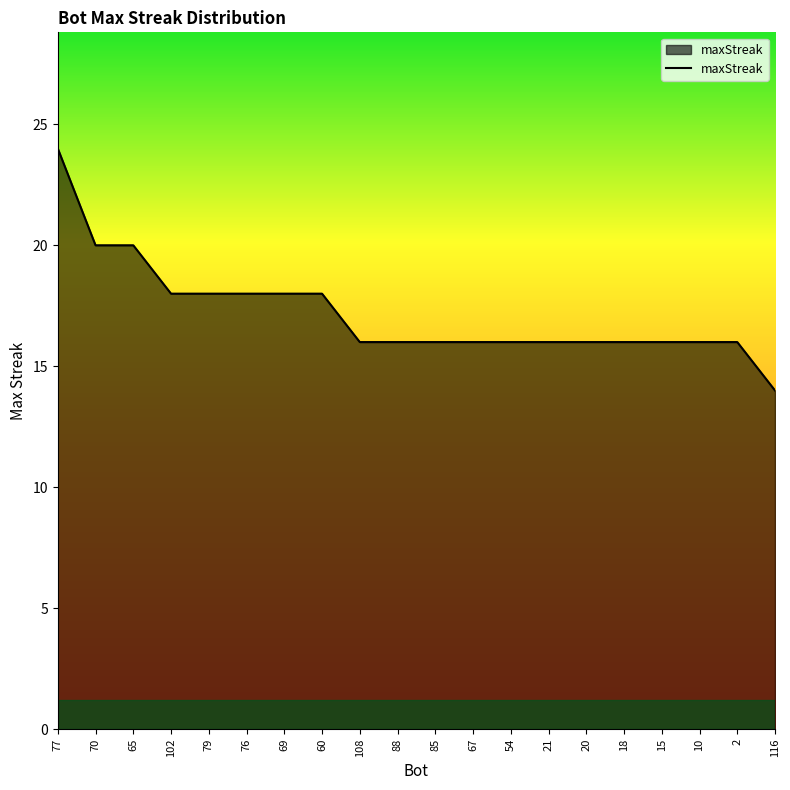

What is the approximate value at 2, to the nearest 5?

15